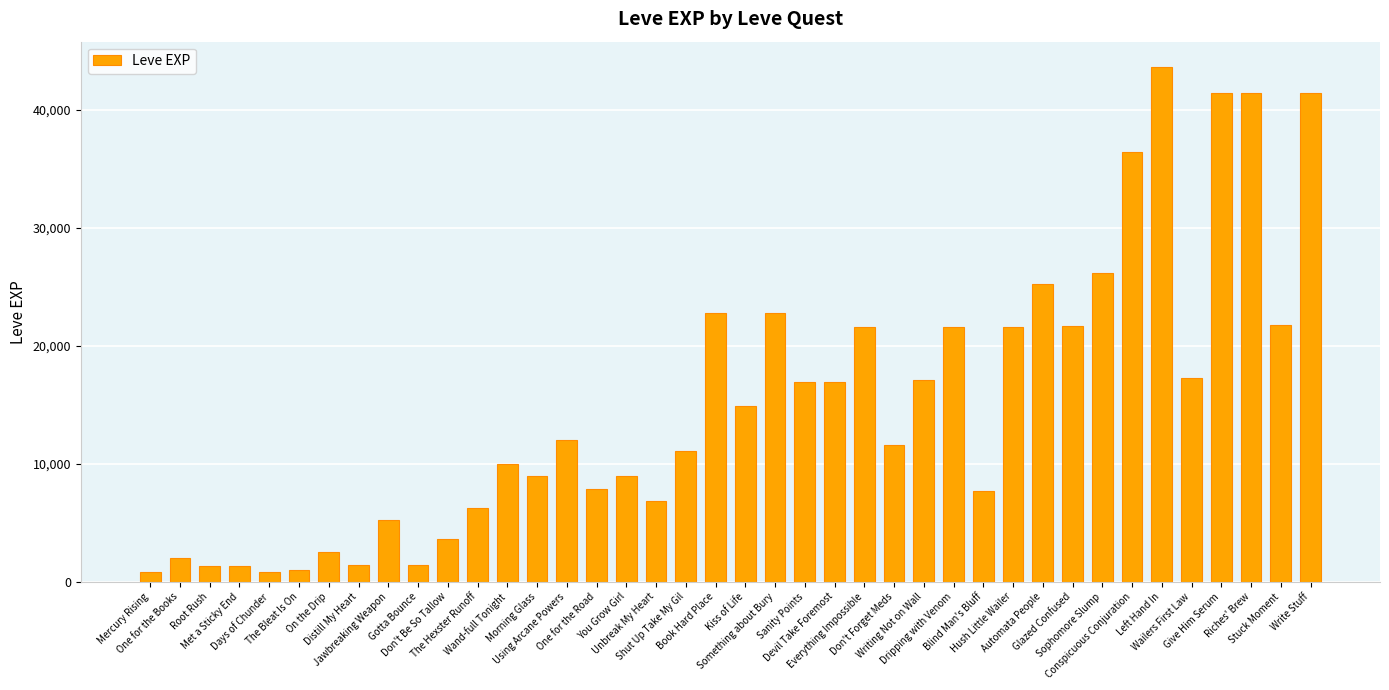

What is the greatest value displayed?

43600